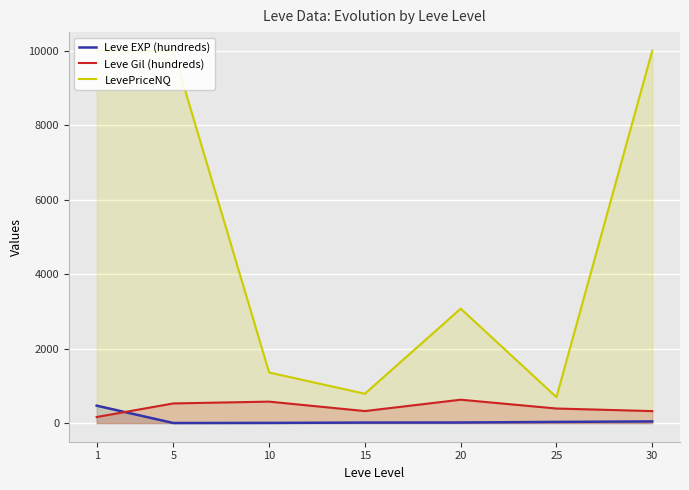

What is the difference between the second highest and minimum values in the LevePriceNQ series?

9302.8